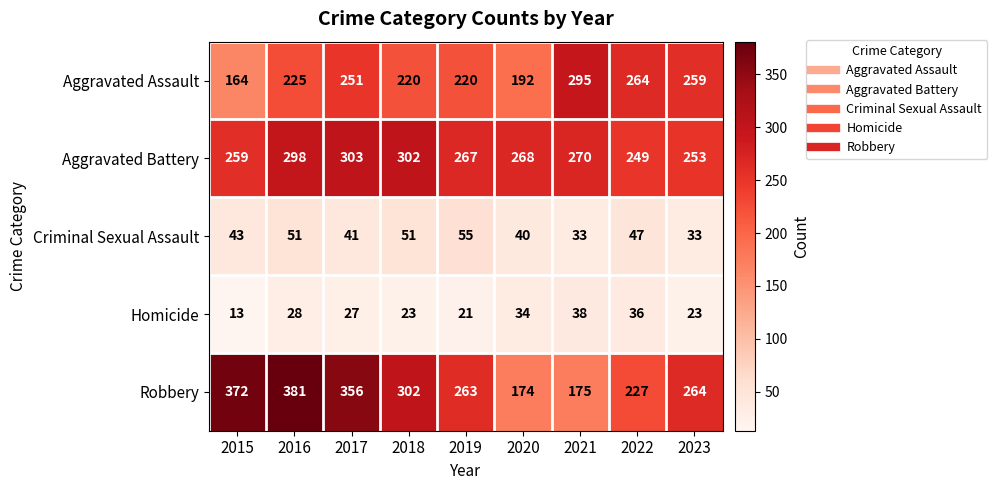

At how many categories does at least one series exceed 118?

9